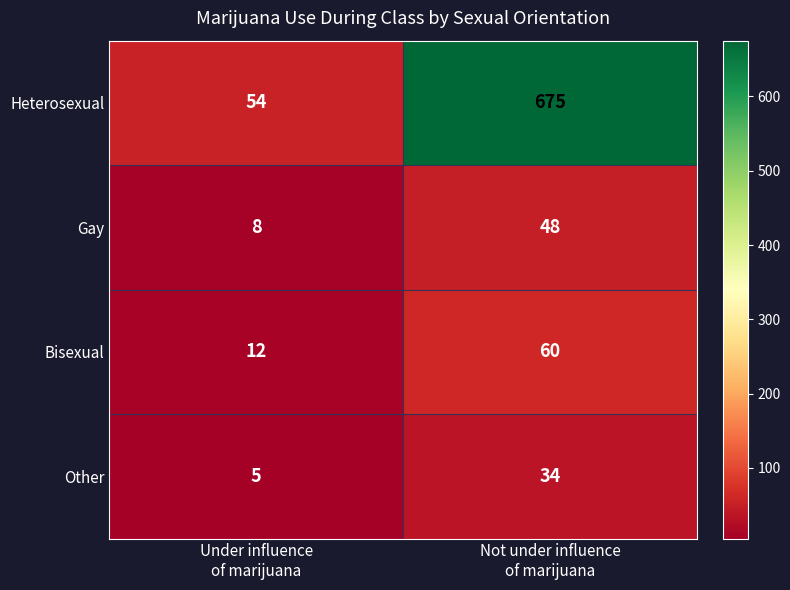

What is the average value of the Bisexual series?

36